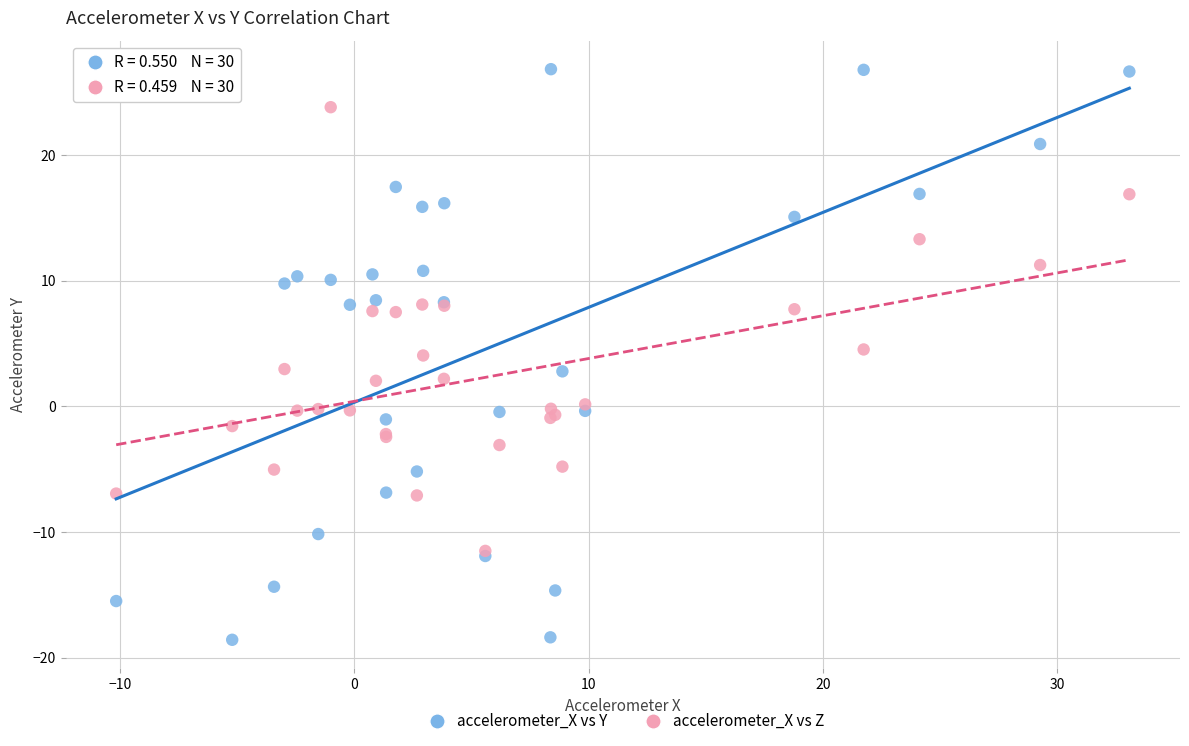

Which series contains the lowest Y value?

accelerometer_X vs Y